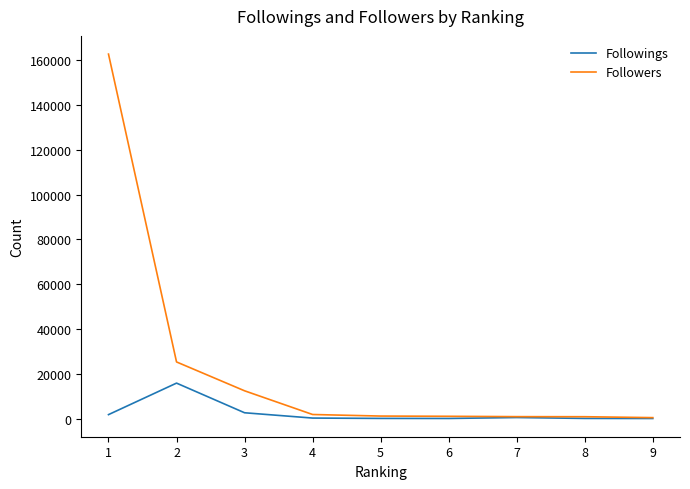

What is the sum of all Followings values?

21706